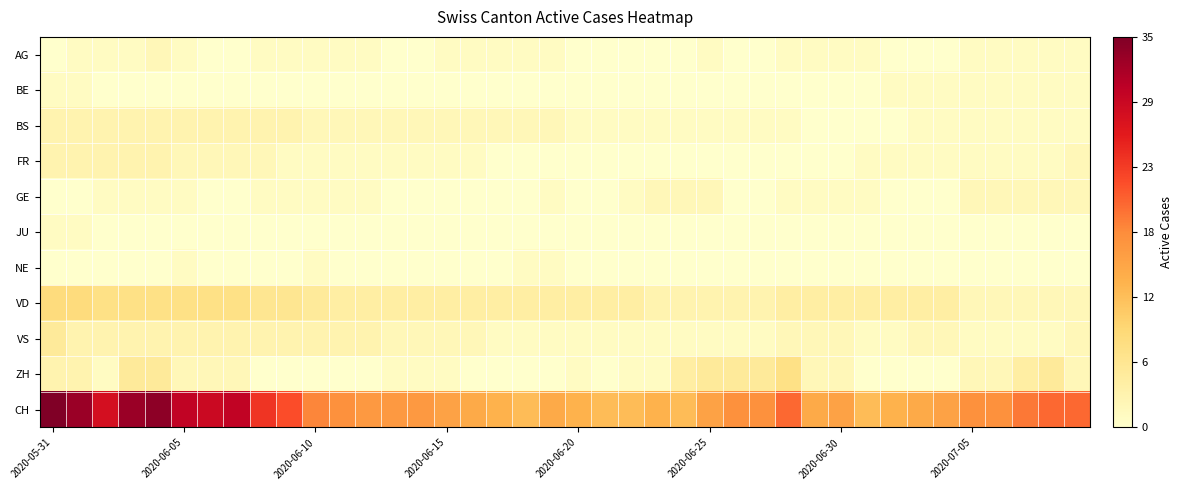

What is the maximum value shown in the chart?

35